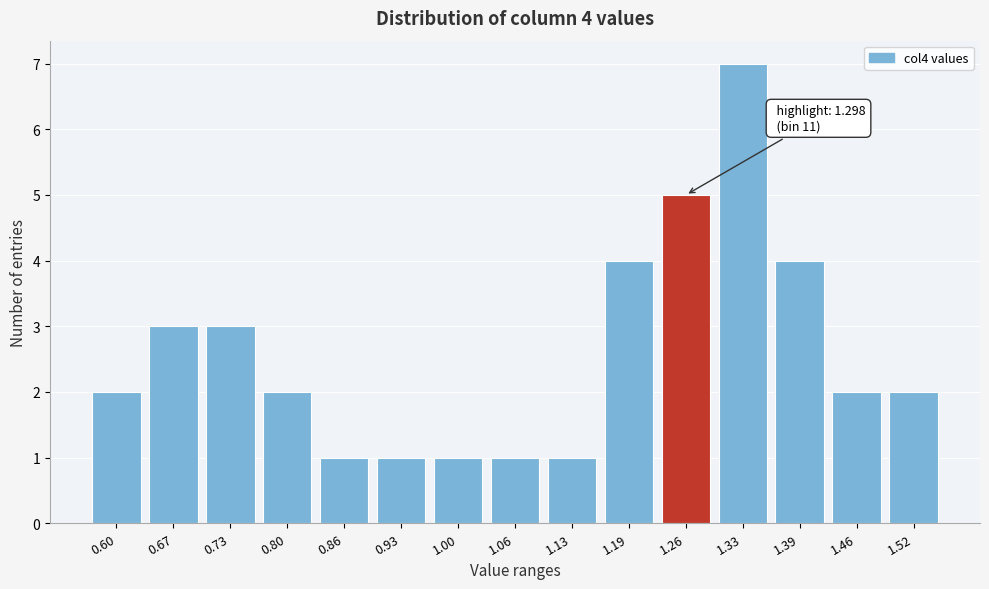

Reading left to right, list all the values displayed in this chart.

0.60=2	0.67=3	0.73=3	0.80=2	0.86=1	0.93=1	1.00=1	1.06=1	1.13=1	1.19=4	1.26=5	1.33=7	1.39=4	1.46=2	1.52=2